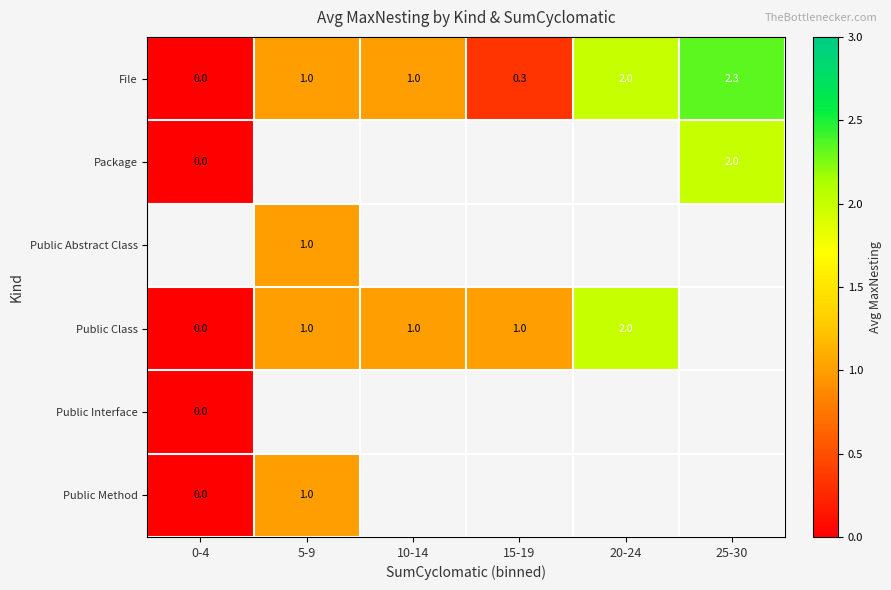

The value of Public Class at 20-24 is 0.4. True or false?

False